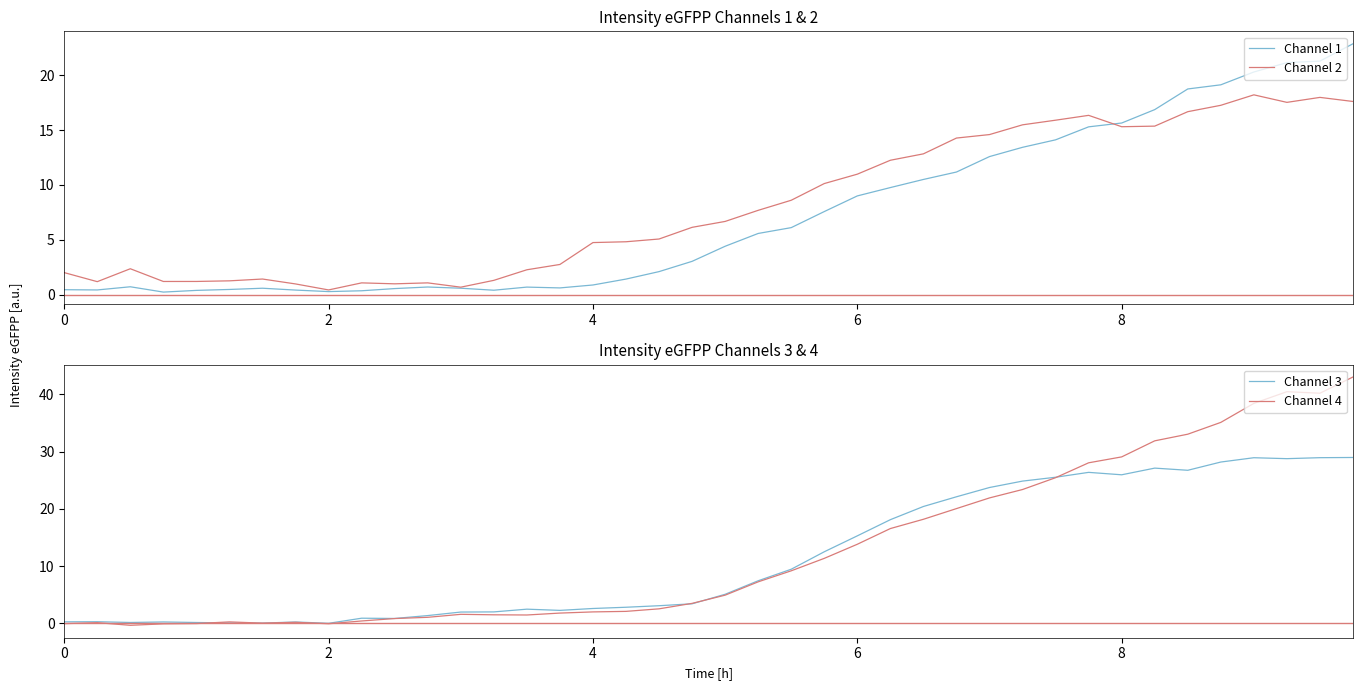

How many intersections are there between Channel 1 and Channel 2?

1